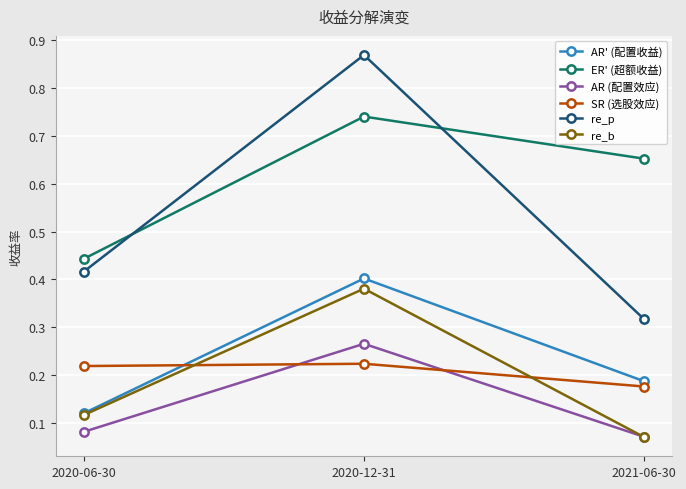

Between 2020-12-31 and 2021-06-30, which series saw the biggest shift?

re_p